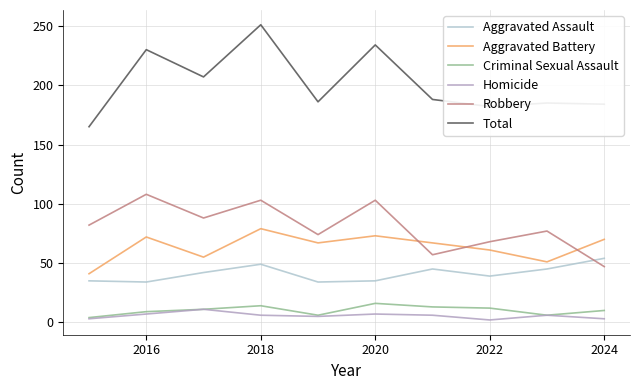

What is the difference between the maximum and minimum values in the Total series?

86